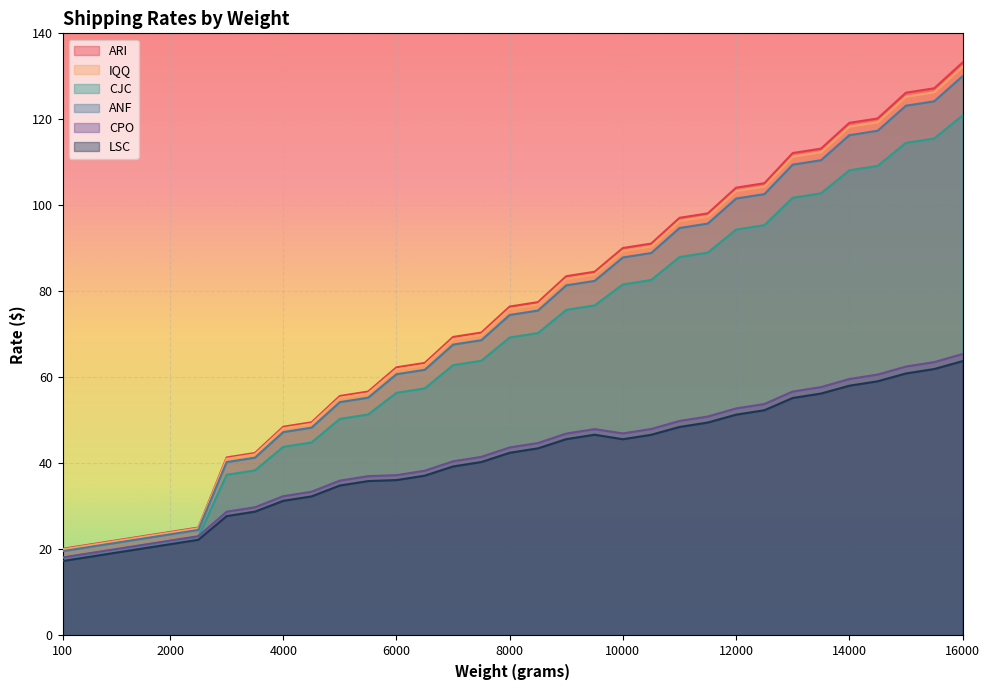

True or false: ANF has a value of 40.3 at 3000.

True